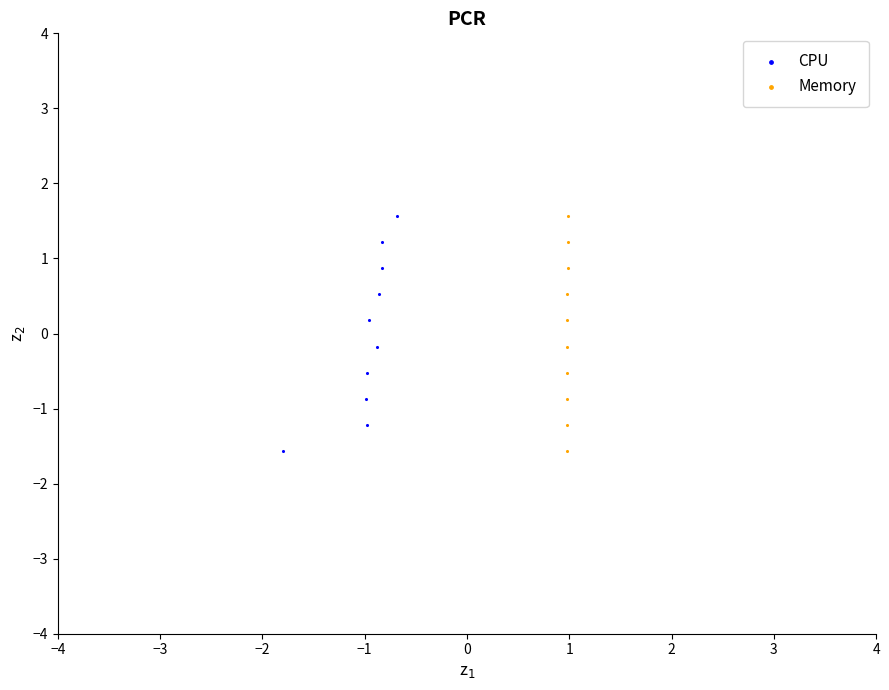

What are all the series names shown in the legend?

CPU, Memory